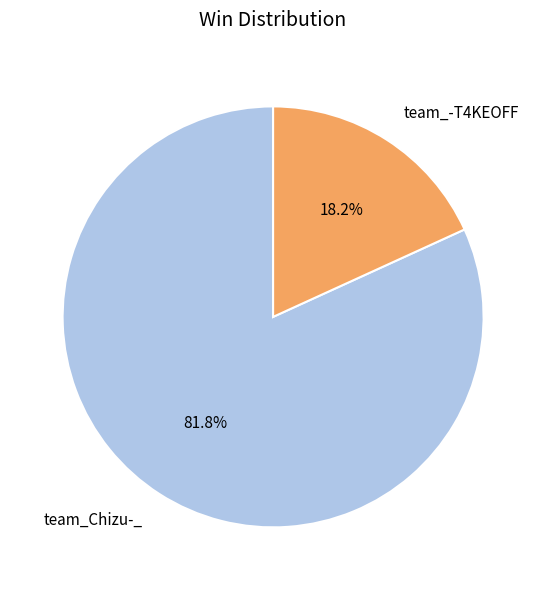

To the nearest percent, what percentage of the pie is team_Chizu-_?

82%